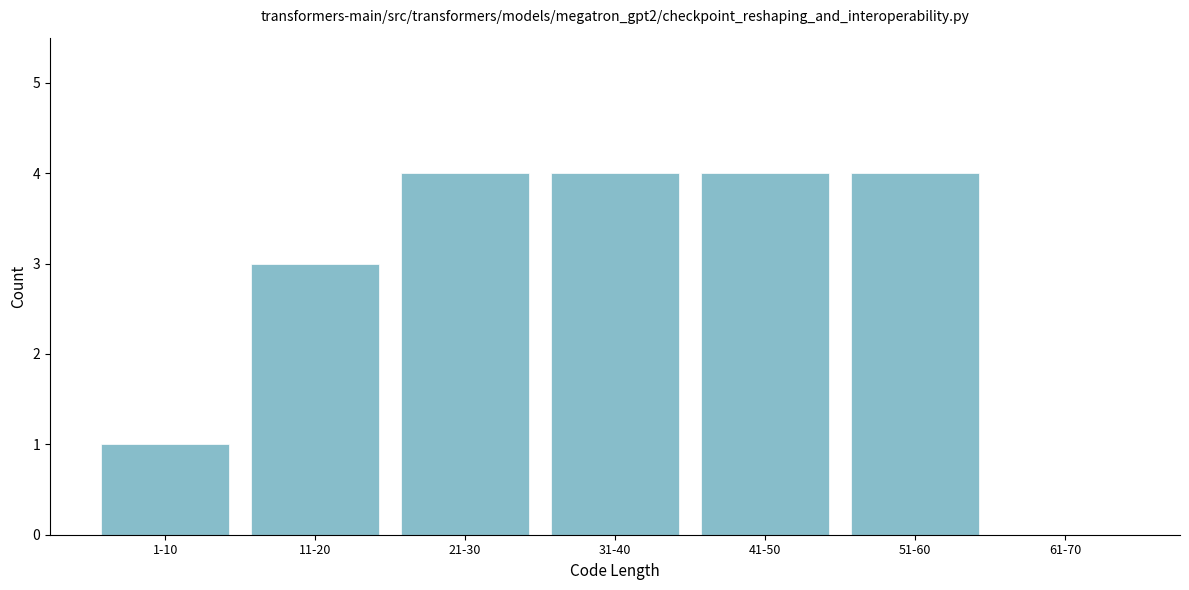

Reading left to right, what are all the values shown in this chart?

1-10=1	11-20=3	21-30=4	31-40=4	41-50=4	51-60=4	61-70=0